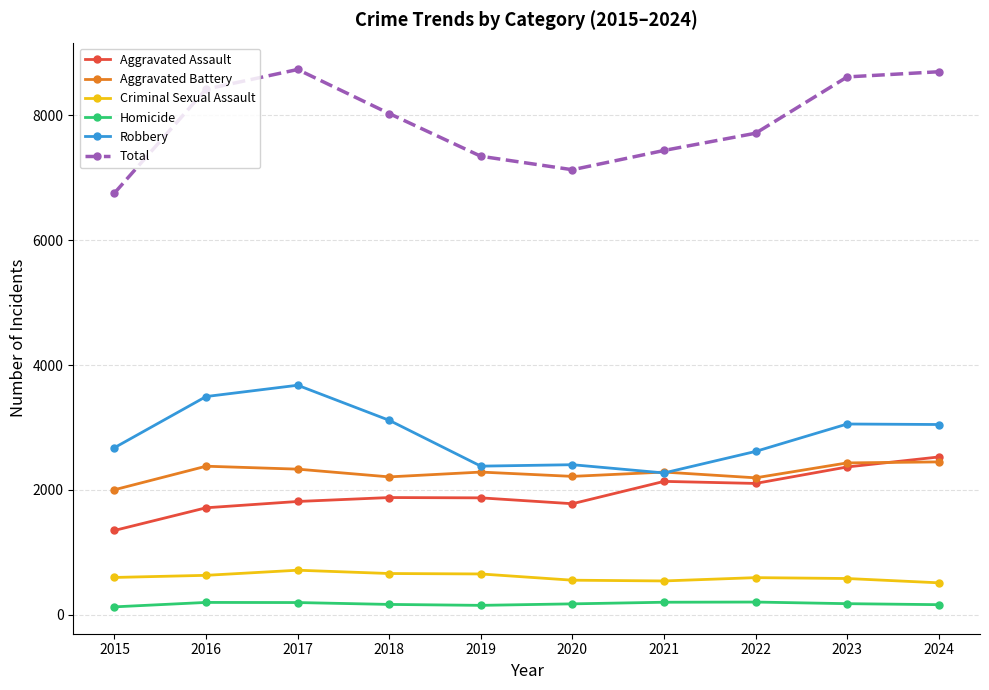

Is this an area chart (filled region under the line)?

No